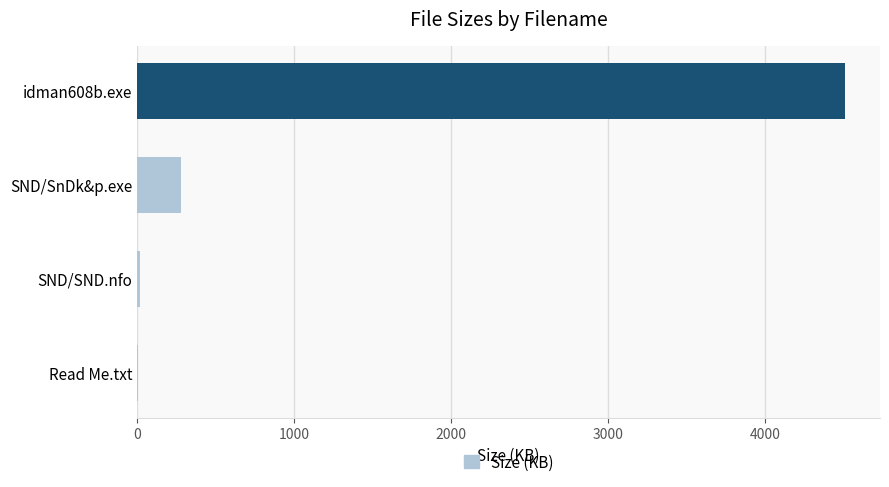

What is the greatest value displayed?

4505.6